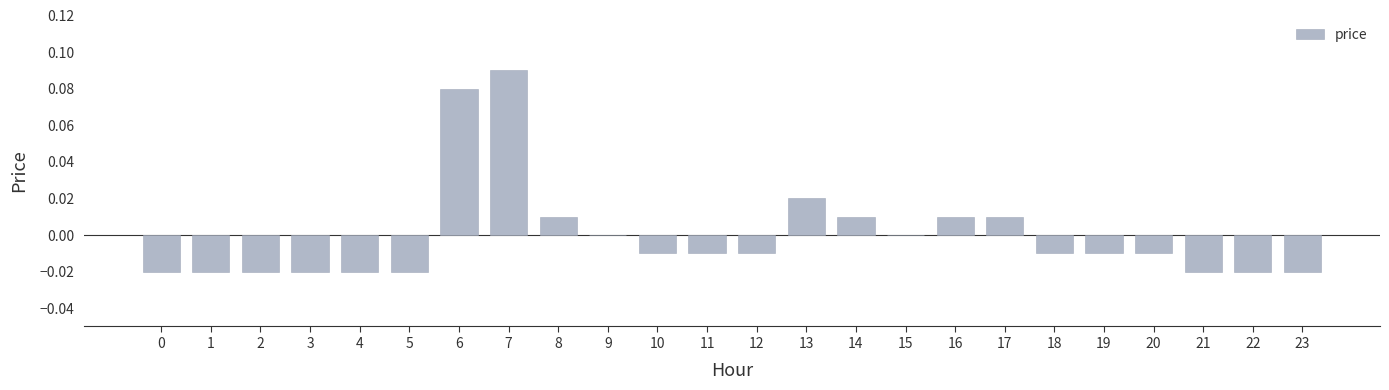

Which category has the highest value across all series?

7